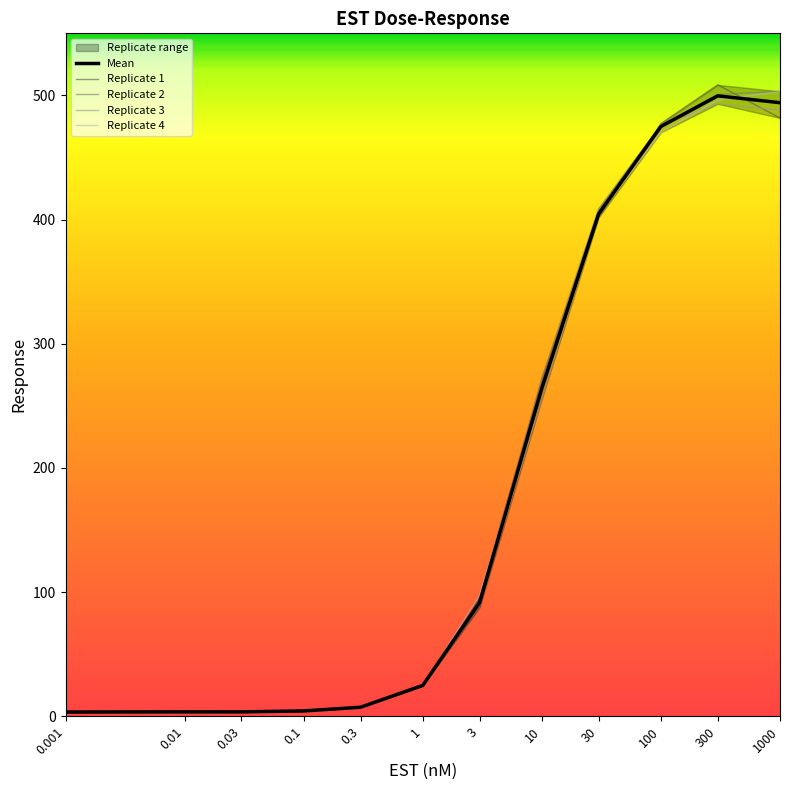

At which label is Replicate 1 closest to 255?

10